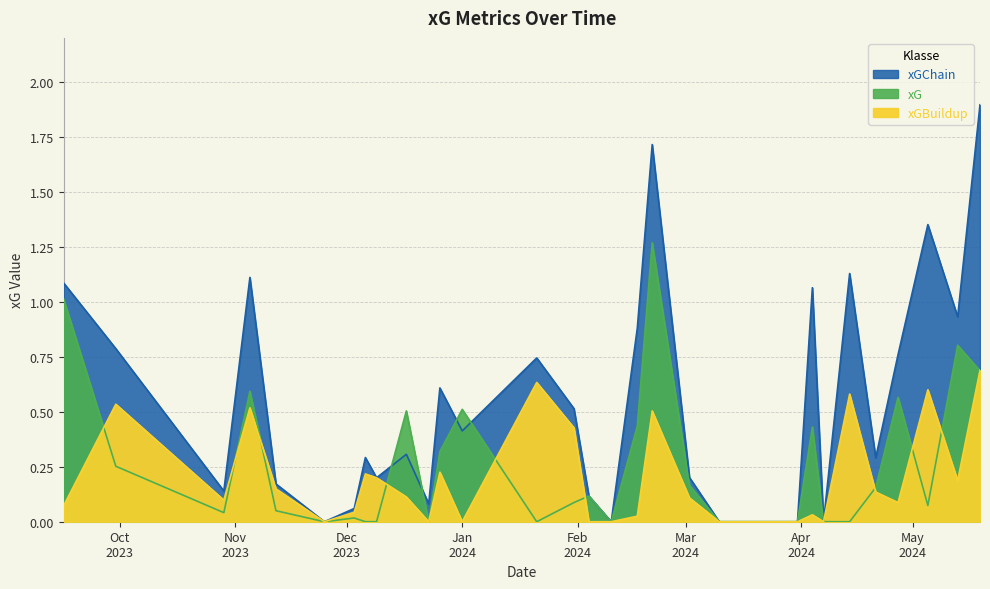

Where do xG and xGBuildup first cross each other?

2023-09-16 and 2023-09-30